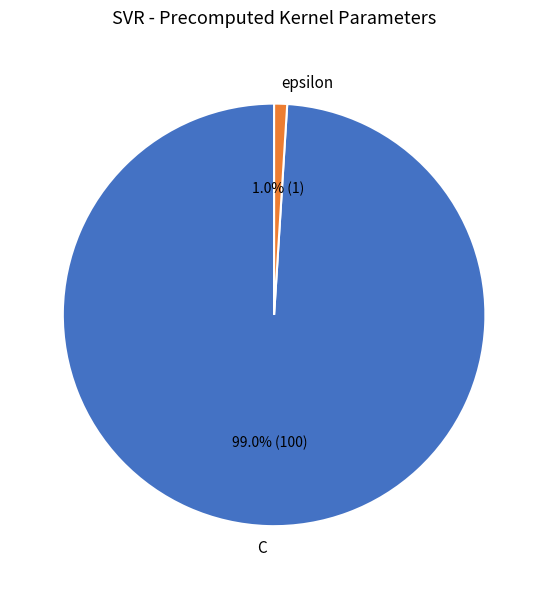

What percentage is the C slice, to the nearest percent?

99%